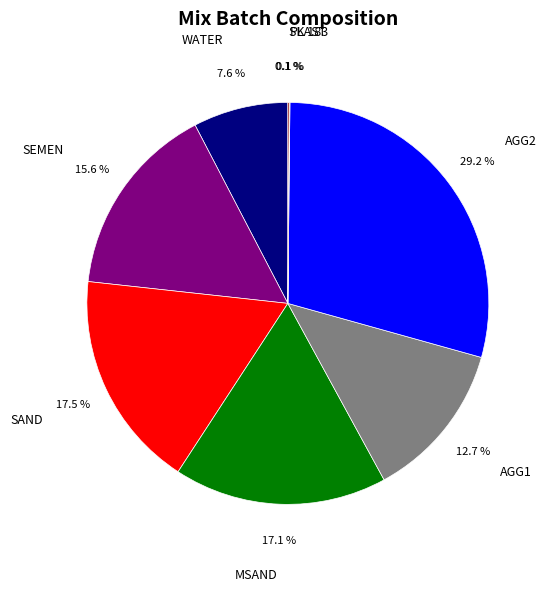

Does MSAND represent more than half of the total?

No